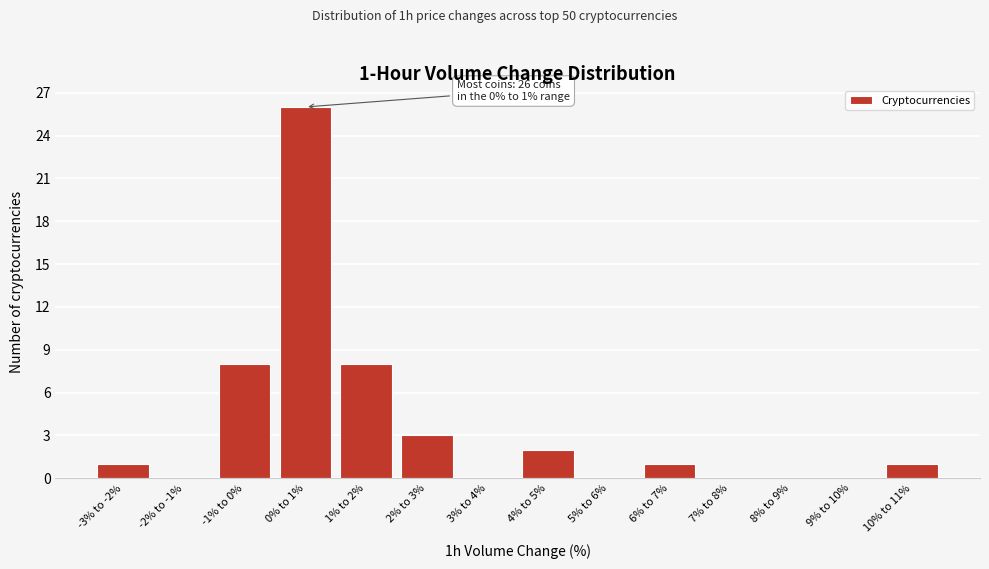

Reading left to right, what are all the values shown in this chart?

-3% to -2%=1	-2% to -1%=0	-1% to 0%=8	0% to 1%=26	1% to 2%=8	2% to 3%=3	3% to 4%=0	4% to 5%=2	5% to 6%=0	6% to 7%=1	7% to 8%=0	8% to 9%=0	9% to 10%=0	10% to 11%=1